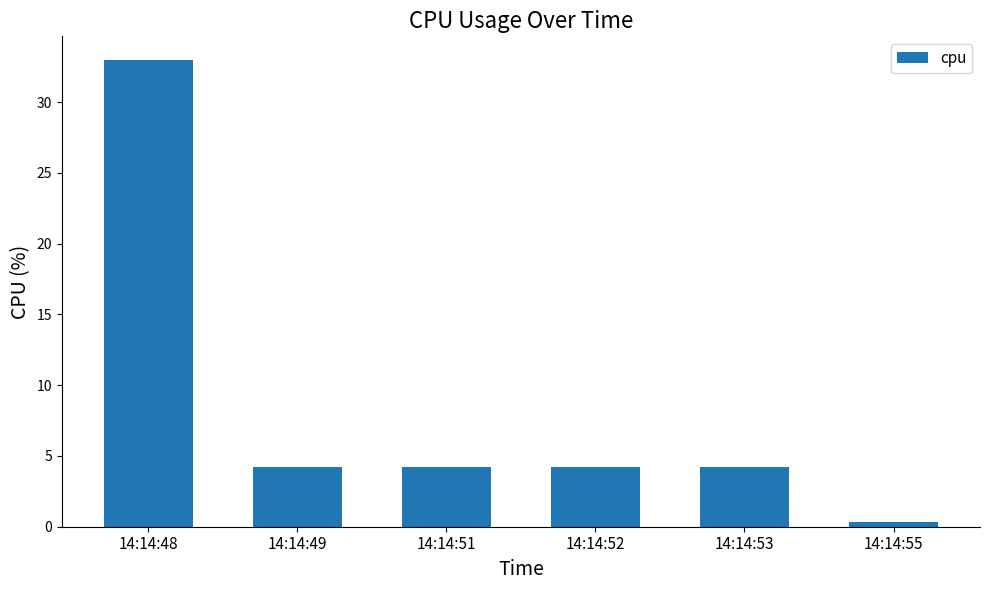

What is the value of the 4th bar from the left?

4.2